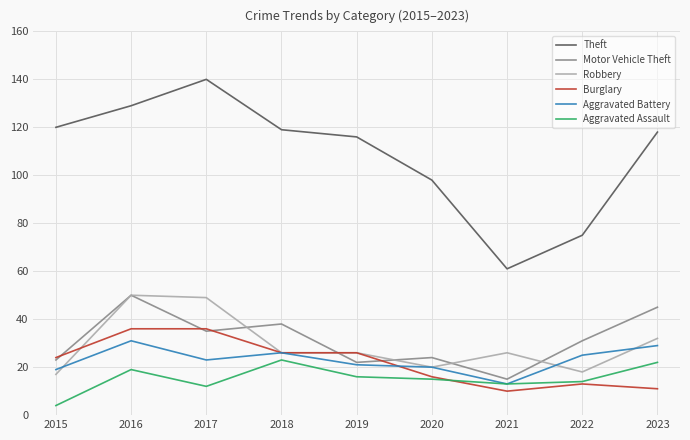

Where is the first local maximum for Aggravated Battery?

2016